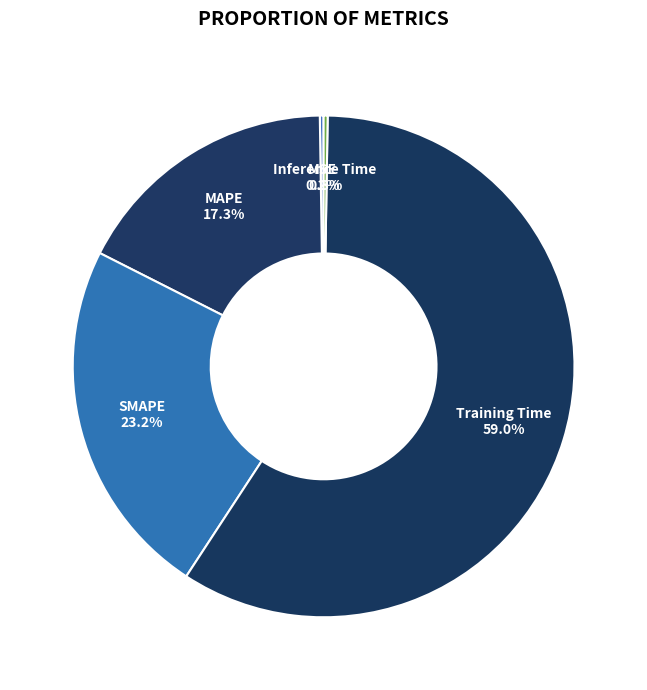

What is the largest slice in the pie chart?

Training Time